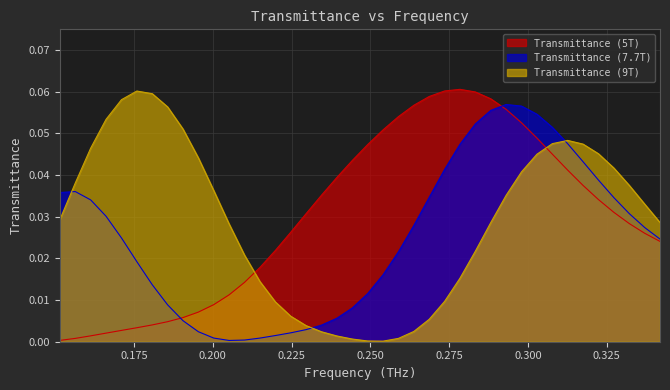

Reading left to right, list all the values displayed in this chart.

Transmittance (5T): 0.0	0.0	0.0	0.0	0.0	0.0	0.0	0.0	0.0	0.0	0.0	0.0	0.0	0.0	0.0	0.0	0.0	0.0	0.0	0.0	0.0	0.1	0.1	0.1	0.1	0.1	0.1	0.1	0.1	0.1	0.1	0.0	0.0	0.0	0.0	0.0	0.0	0.0	0.0	0.0
Transmittance (7.7T): 0.0	0.0	0.0	0.0	0.0	0.0	0.0	0.0	0.0	0.0	0.0	0.0	0.0	0.0	0.0	0.0	0.0	0.0	0.0	0.0	0.0	0.0	0.0	0.0	0.0	0.0	0.0	0.1	0.1	0.1	0.1	0.1	0.1	0.0	0.0	0.0	0.0	0.0	0.0	0.0
Transmittance (9T): 0.0	0.0	0.0	0.1	0.1	0.1	0.1	0.1	0.1	0.0	0.0	0.0	0.0	0.0	0.0	0.0	0.0	0.0	0.0	0.0	0.0	0.0	0.0	0.0	0.0	0.0	0.0	0.0	0.0	0.0	0.0	0.0	0.0	0.0	0.0	0.0	0.0	0.0	0.0	0.0